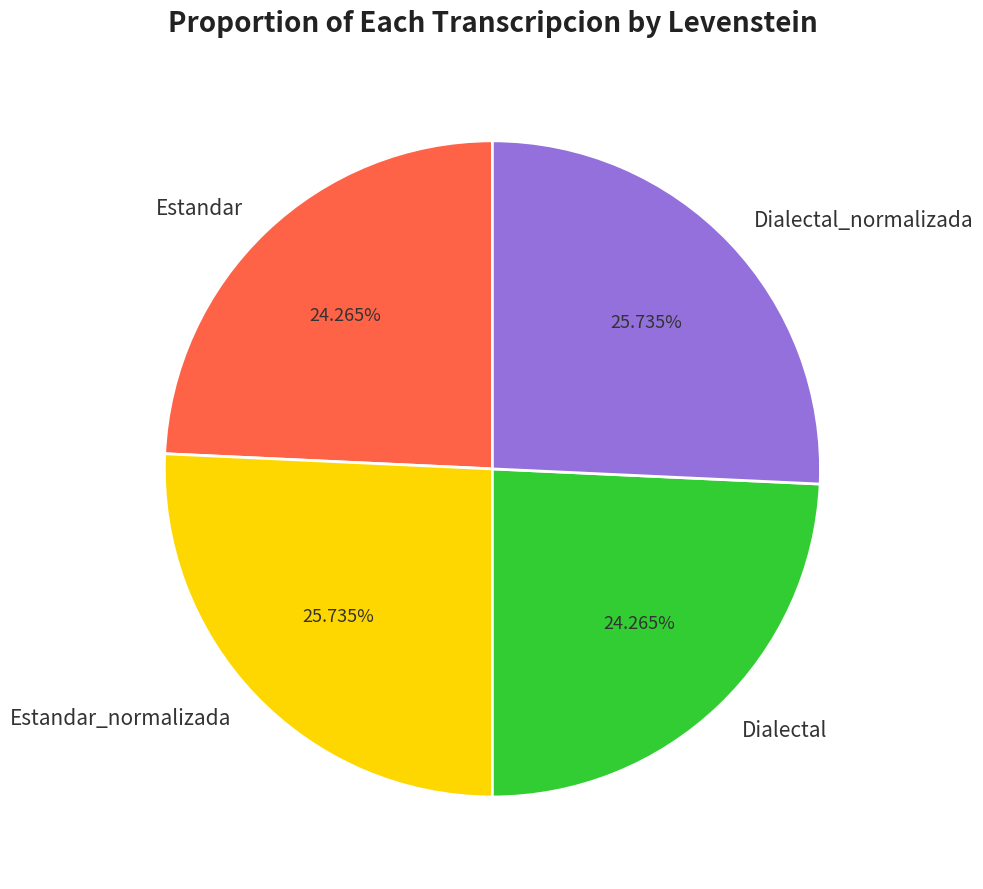

To the nearest percent, what portion does Estandar_normalizada represent?

26%